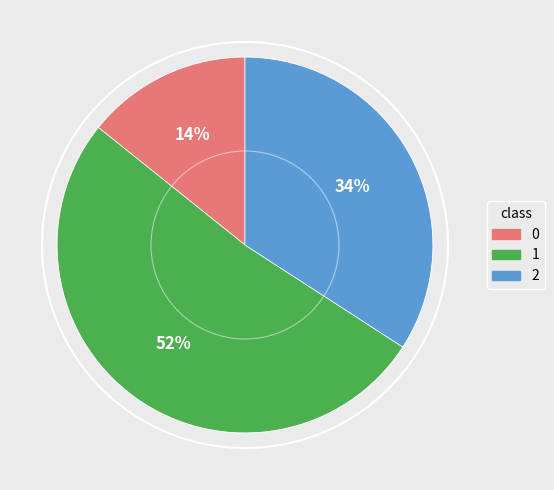

Is the sum of 1 and 2 greater than half?

Yes